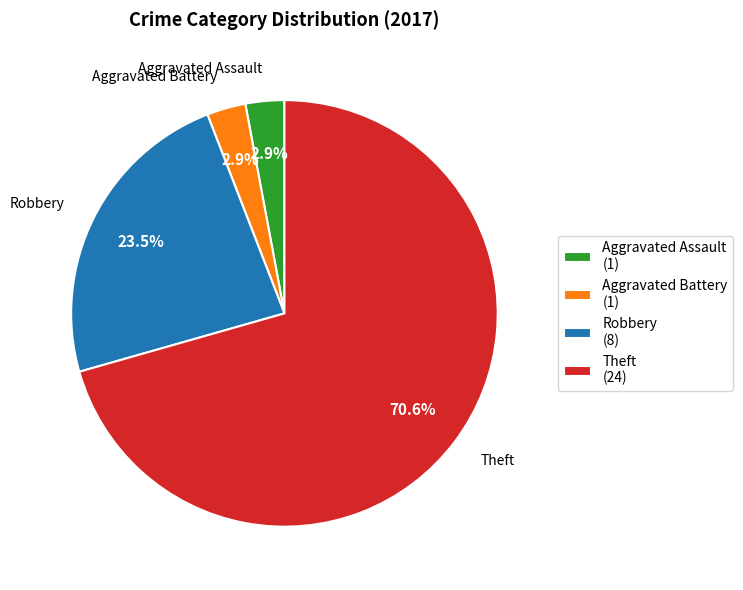

Which slice is the largest?

Theft